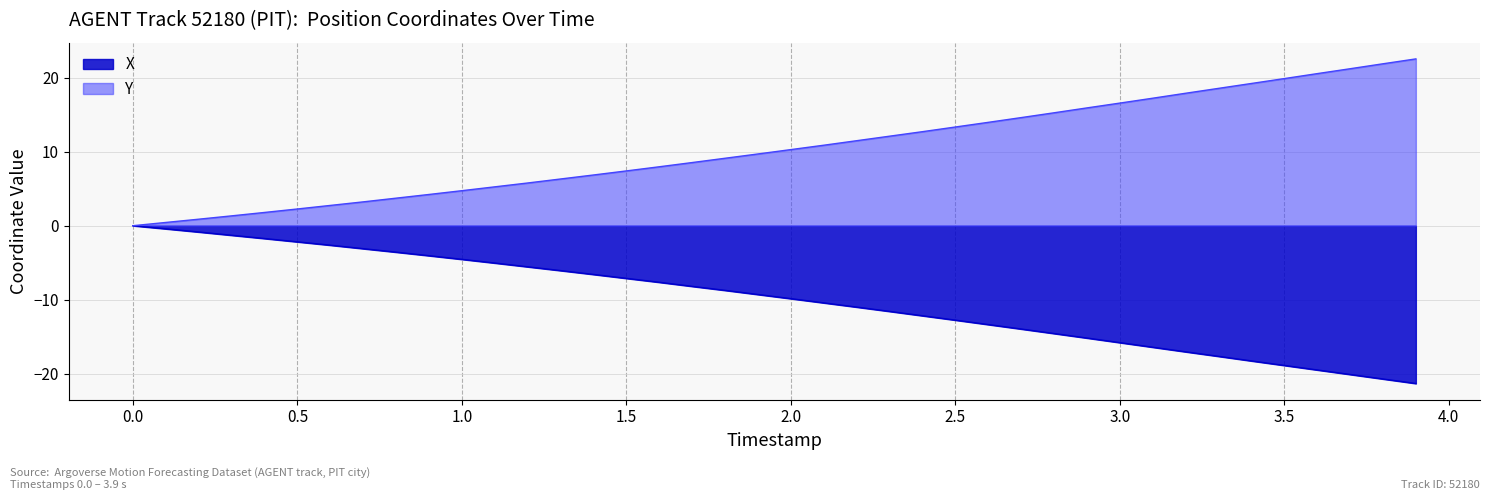

List the series in order of their peak value, highest first.

Y, X